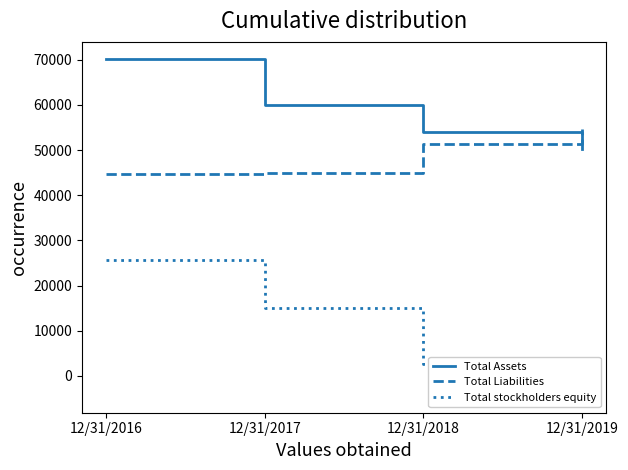

Is it true that Total Liabilities equals 54754 at 12/31/2019?

True